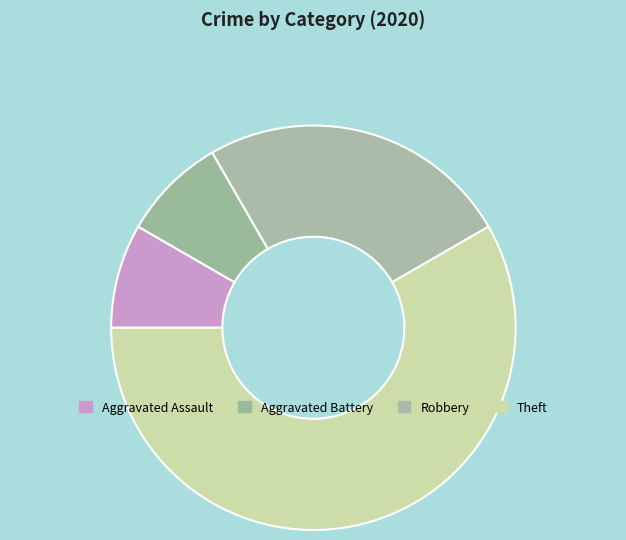

How many slices are in this pie chart?

4